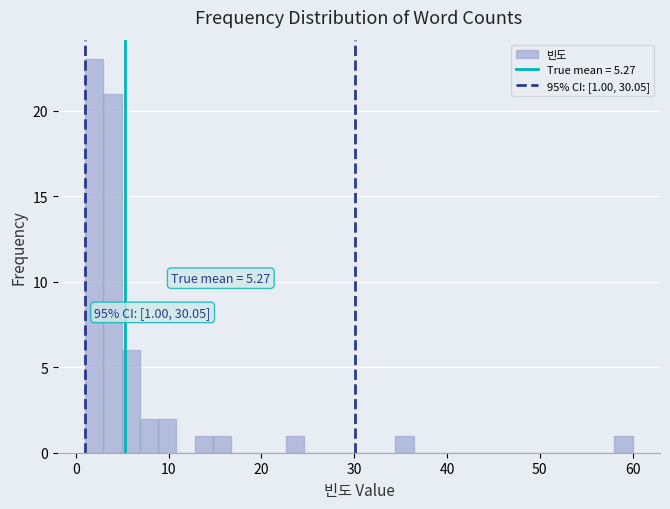

Around what value on the x-axis is the tallest bar? Give the approximate position of its centre, as read against the axis.

2